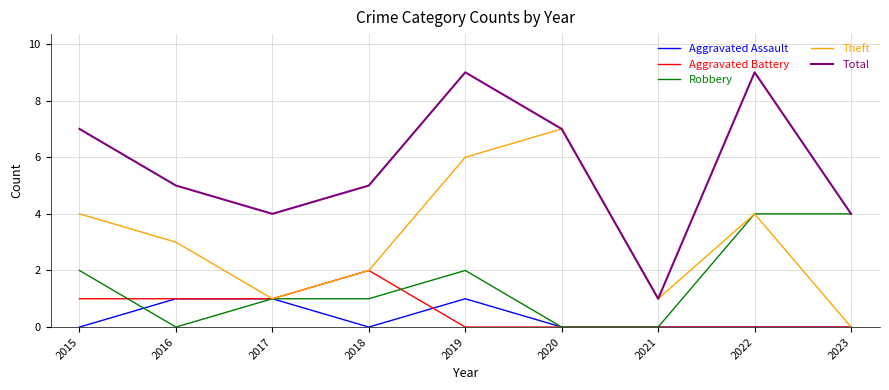

True or false: Aggravated Battery and Total intersect in this chart.

False